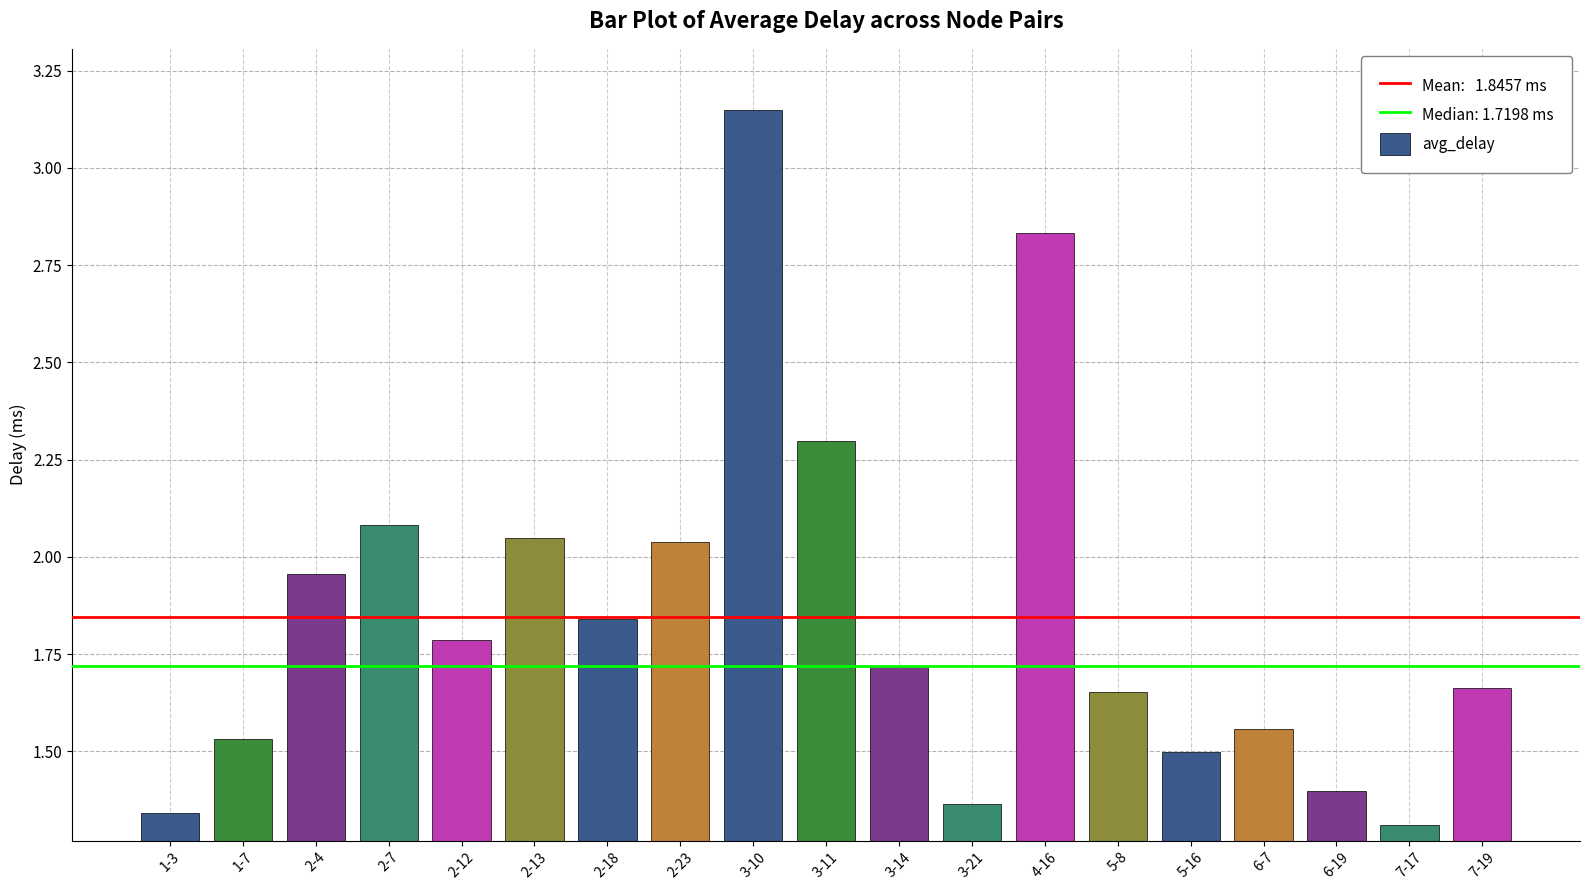

What is the label of the 8th bar from the right?

3-21